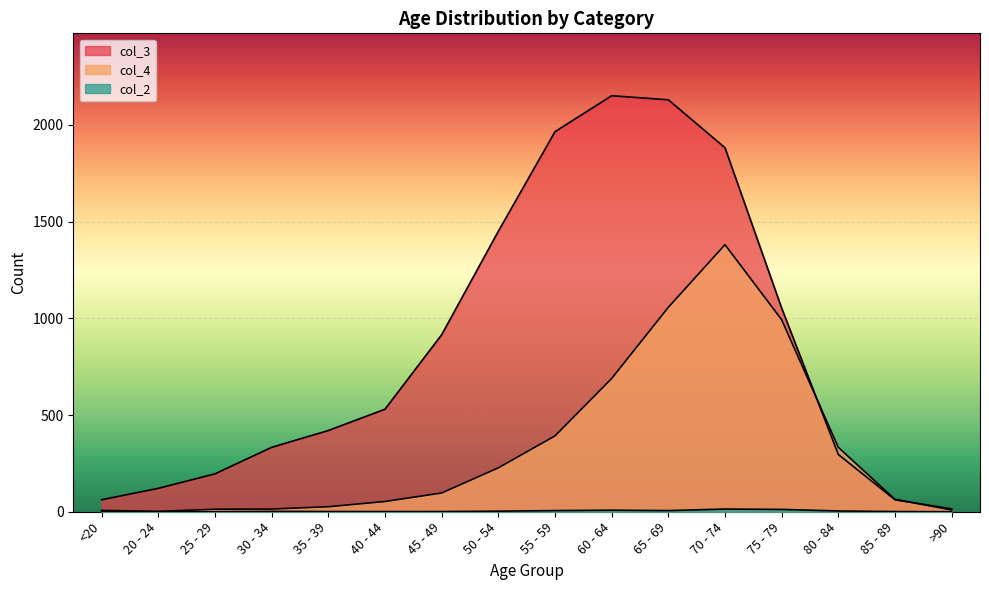

Where is the first local maximum for col_2?

30 - 34